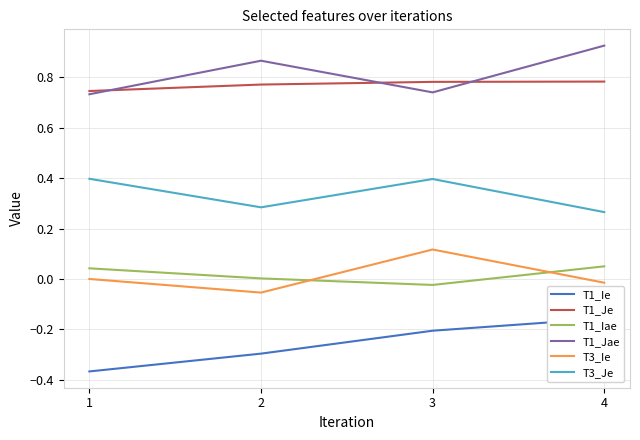

True or false: T3_Ie and T1_Je cross at least once.

False